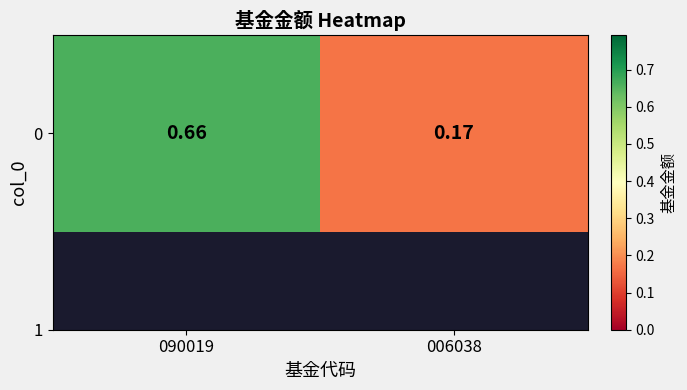

Where is the data nearest to the value 0?

006038